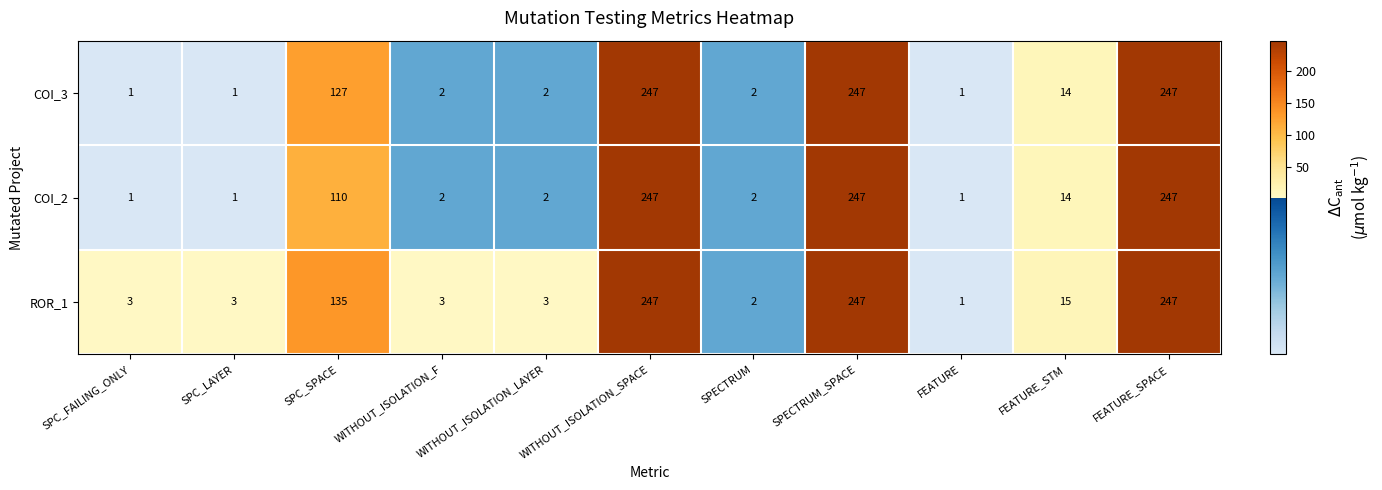

Is it true that ROR_1 equals 3 at SPECTRUM?

False